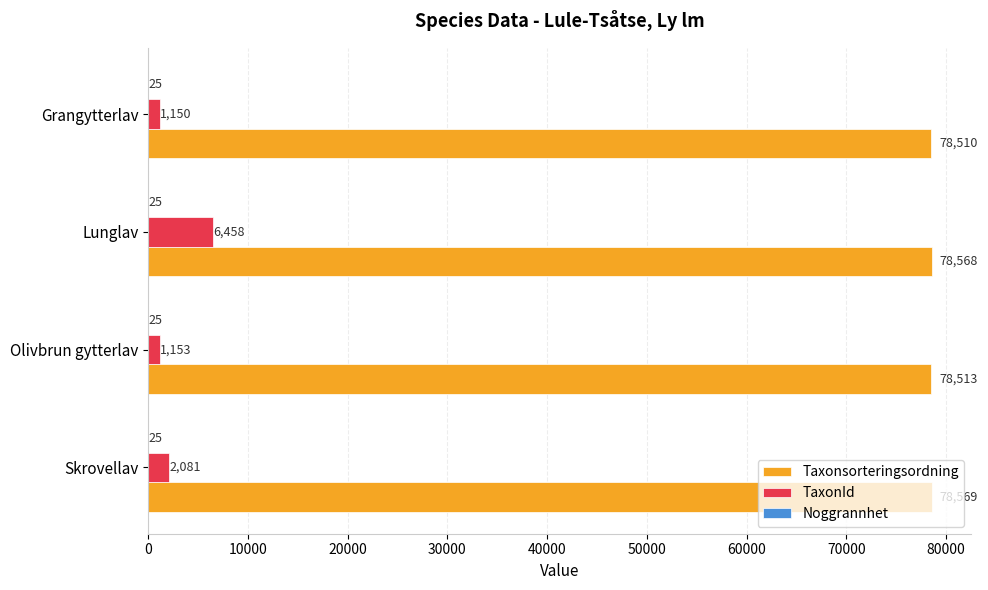

Where is Taxonsorteringsordning nearest to the value 78539?

Olivbrun gytterlav